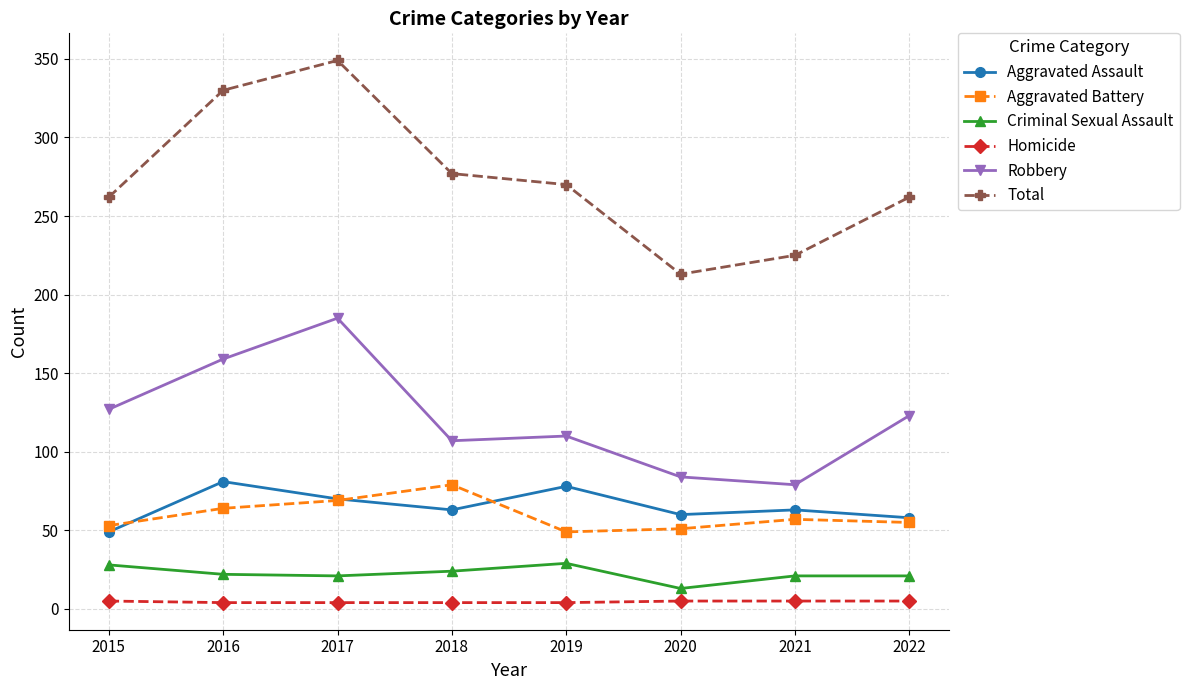

At which category is the sum across all series the highest?

2017